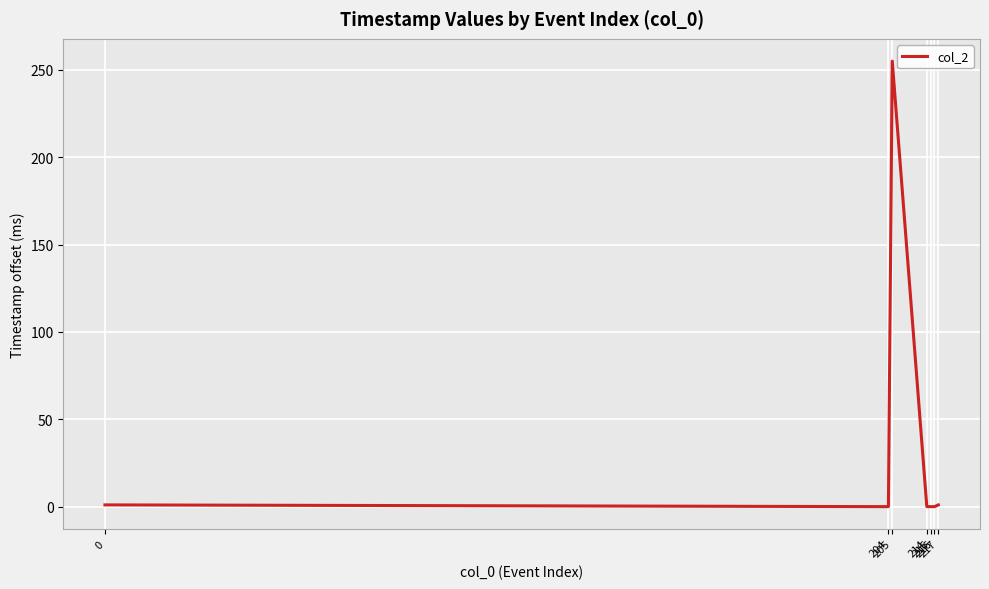

What is the difference between the maximum and minimum values?

255